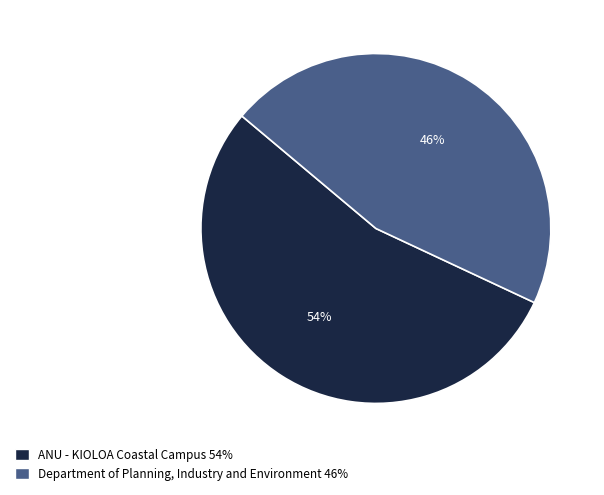

Is there any slice that represents more than half of the pie?

Yes